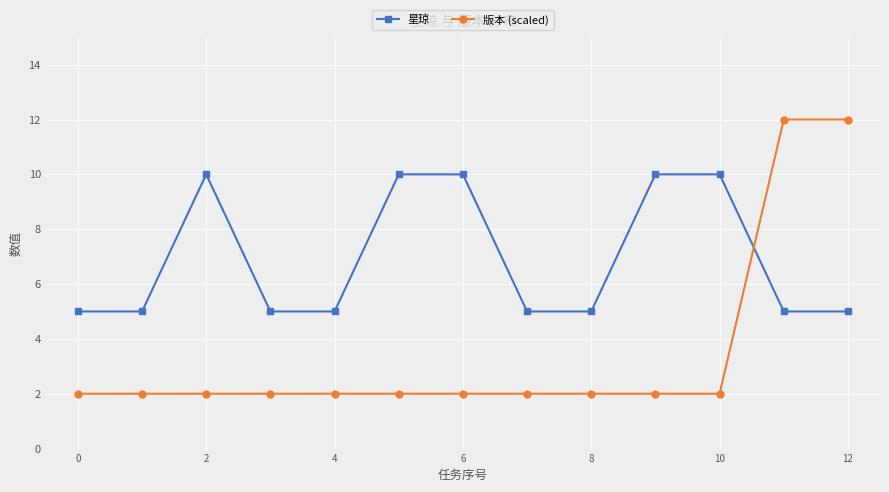

What is the value of the 版本 (scaled) point at the 7th from the left?

2